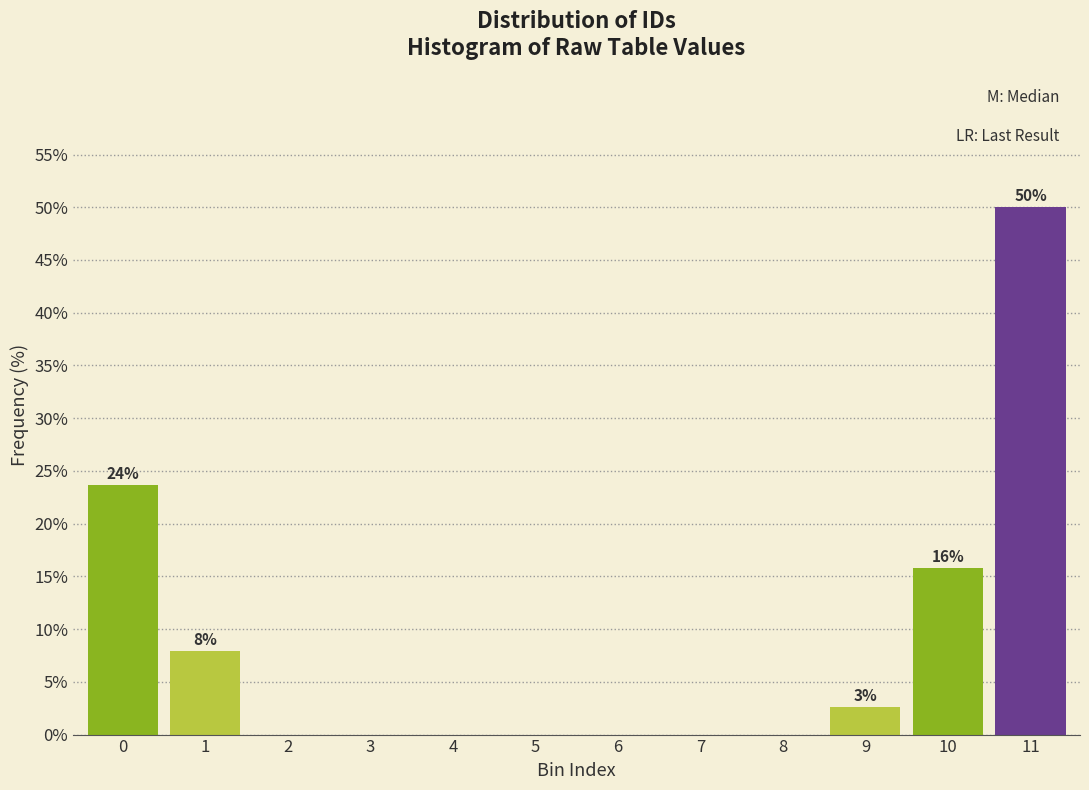

Reading left to right, transcribe all the data shown in this chart.

0=23.7	1=7.9	2=0.0	3=0.0	4=0.0	5=0.0	6=0.0	7=0.0	8=0.0	9=2.6	10=15.8	11=50.0